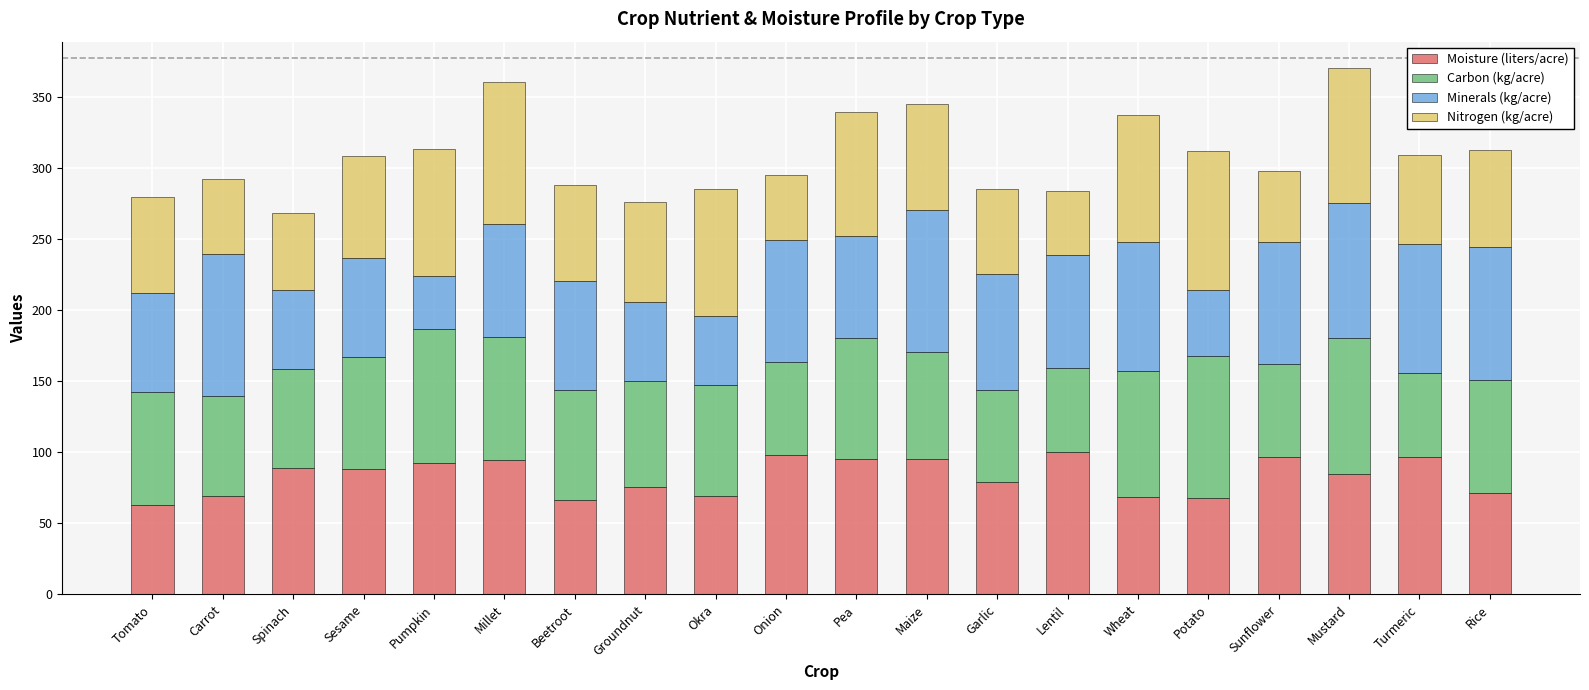

What is the sum of all Moisture (liters/acre) values?

1661.5